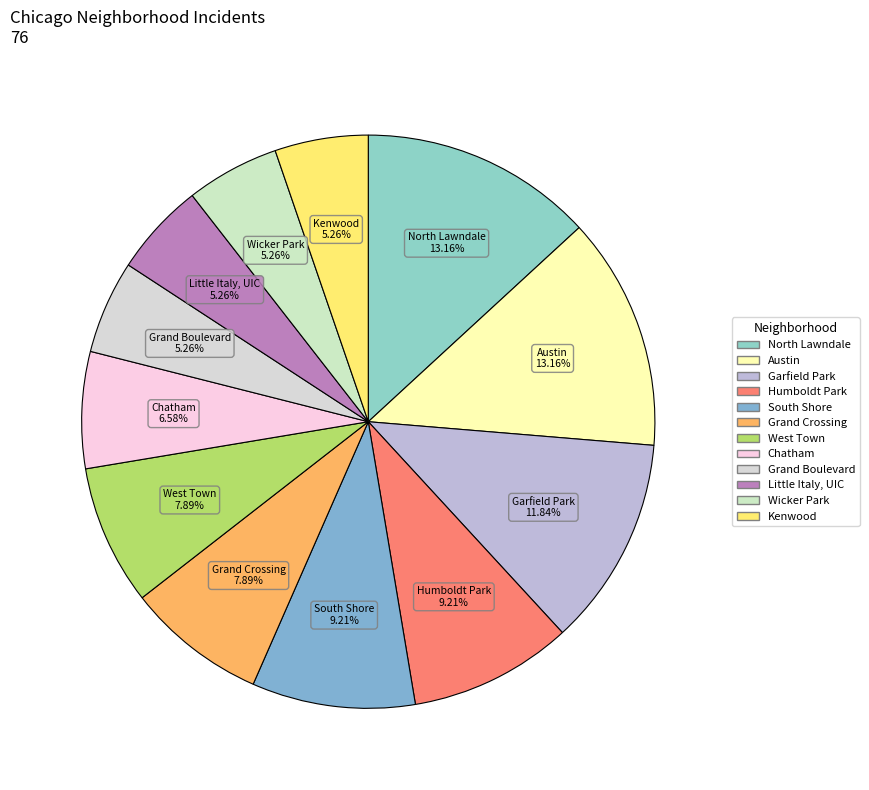

Approximately how many times larger is the value at North Lawndale compared to Austin?

1.0